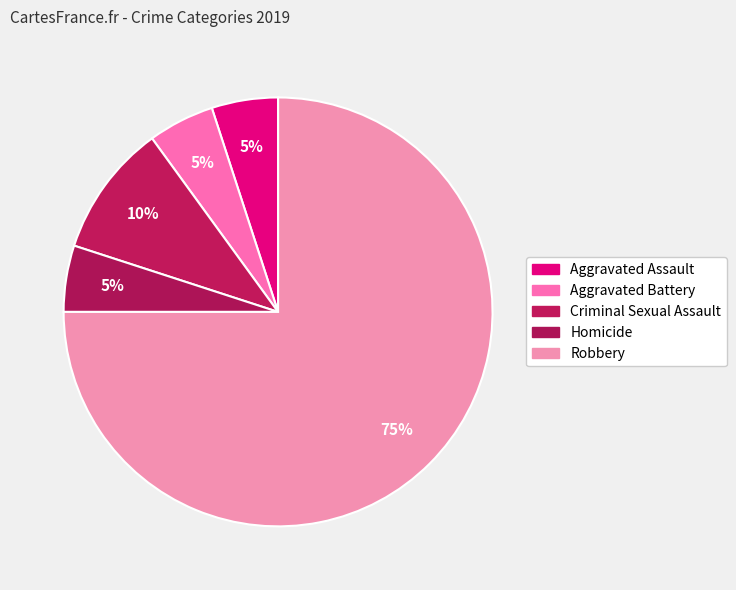

To the nearest percent, what is the difference between the largest and smallest slice percentages?

70%